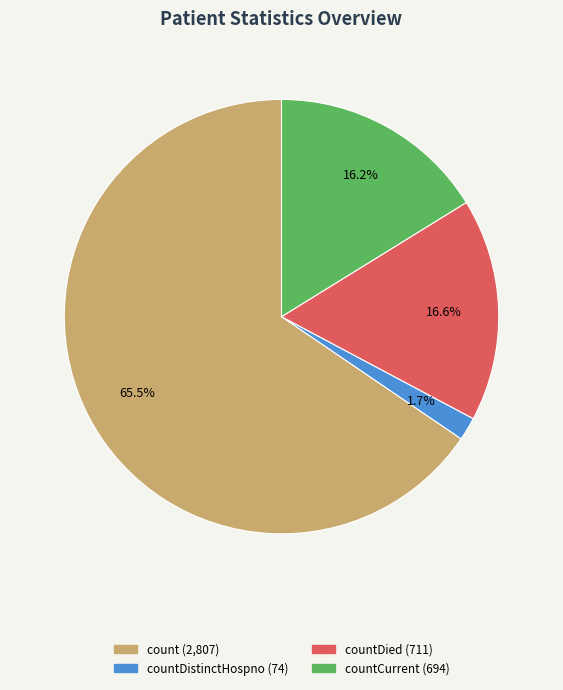

Is there a majority slice in this chart?

Yes